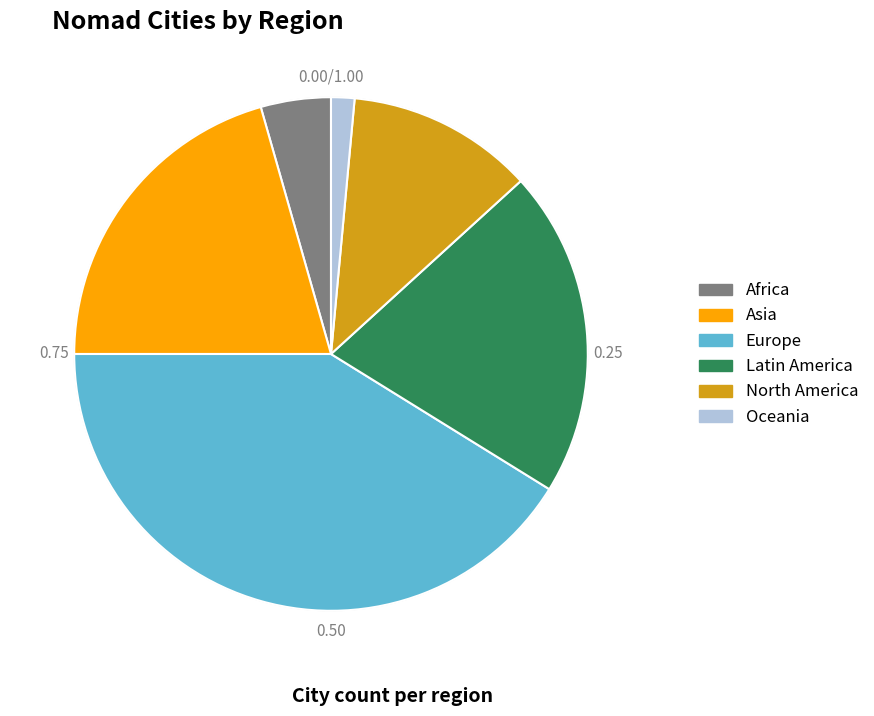

To the nearest percent, what is the combined percentage of Oceania and Latin America?

22%